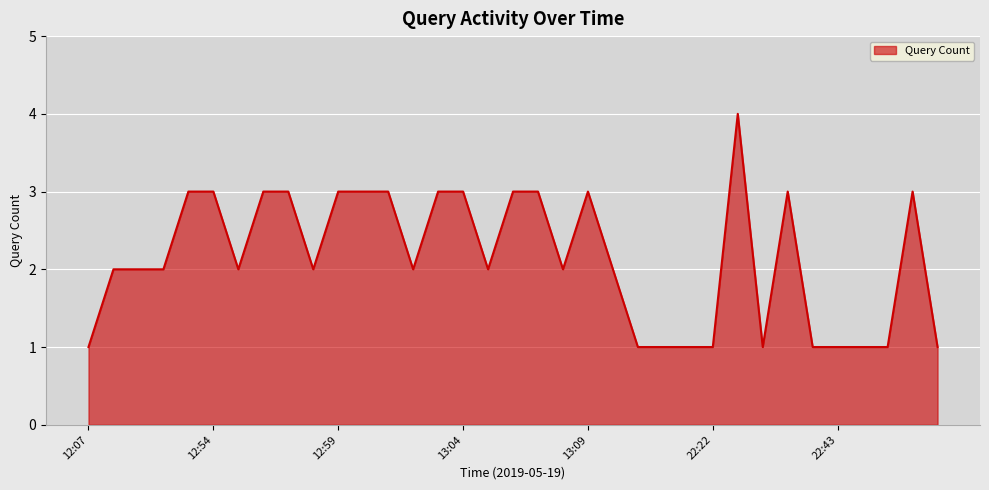

What is the minimum value shown in the chart?

1